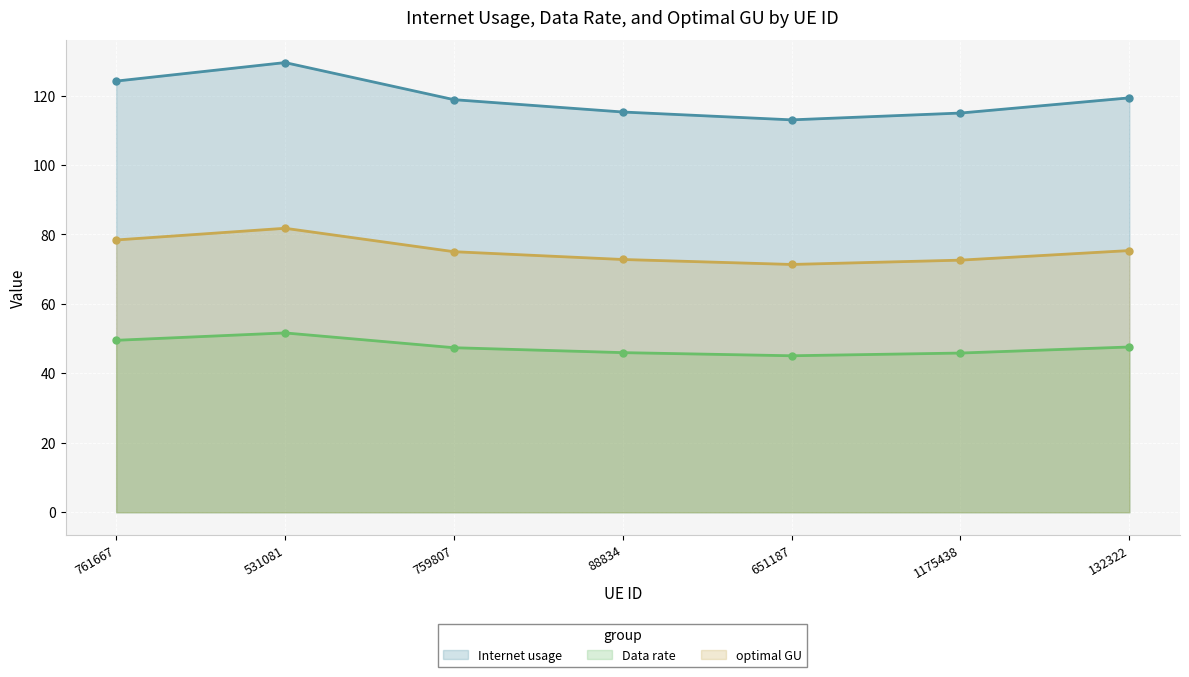

At which category does Internet usage reach its first local peak?

531081